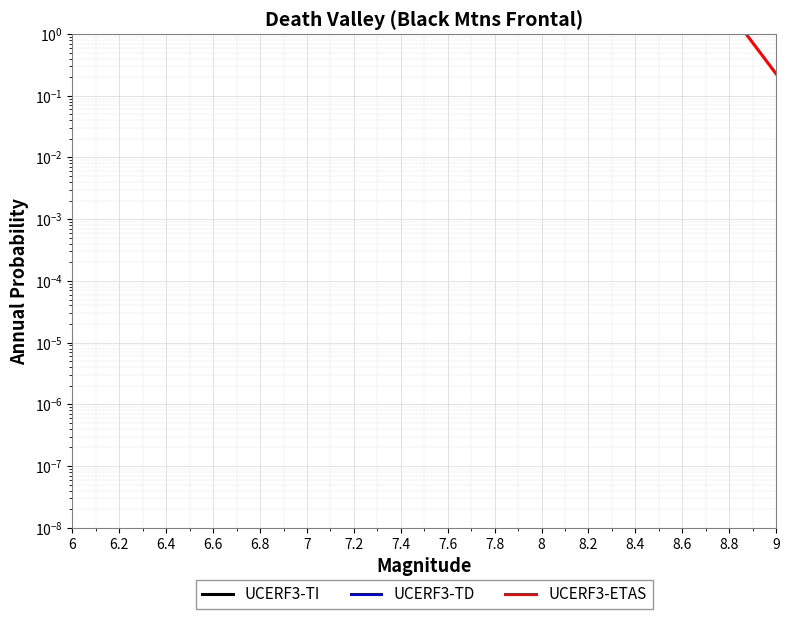

List the series in order of their overall mean, lowest first.

UCERF3-ETAS, UCERF3-TD, UCERF3-TI